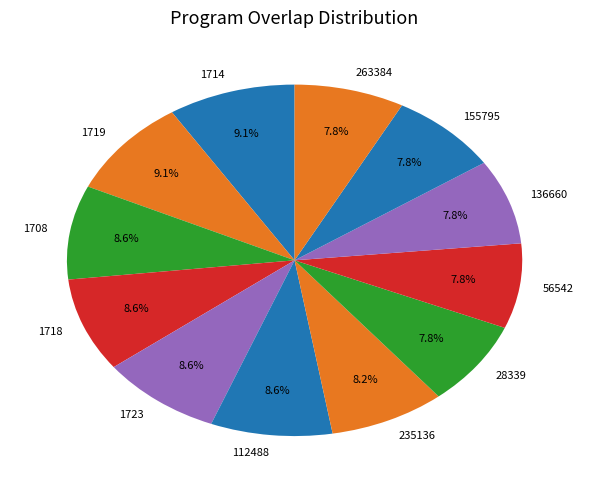

What percentage is the 235136 slice, to the nearest percent?

8%